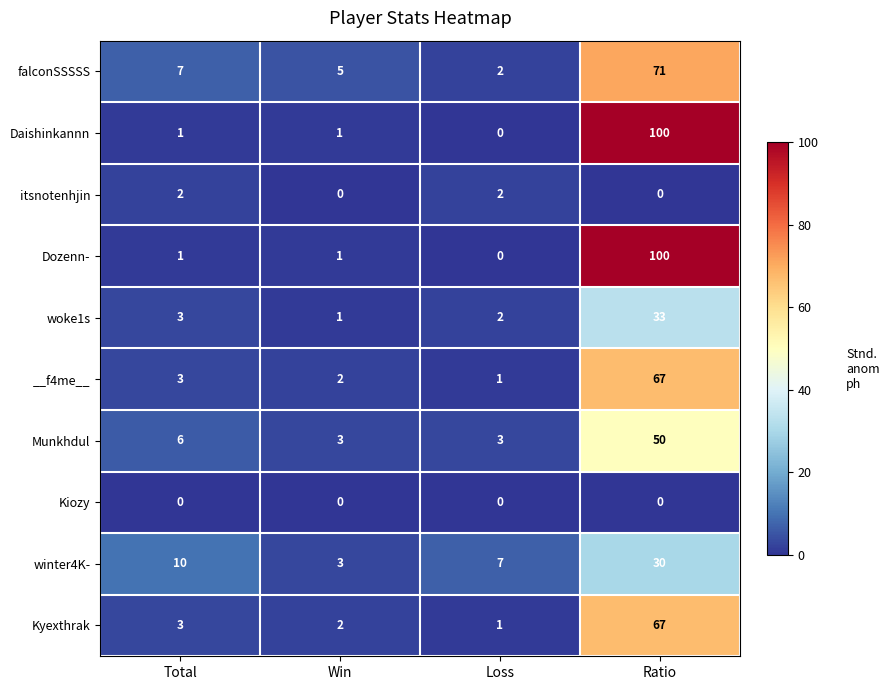

How many categories are shown in the chart?

4